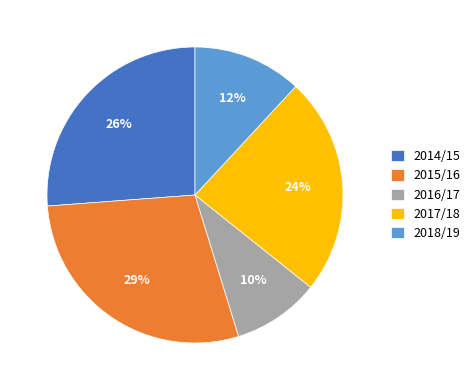

Approximately how many times larger is the value at 2018/19 compared to 2014/15?

0.5